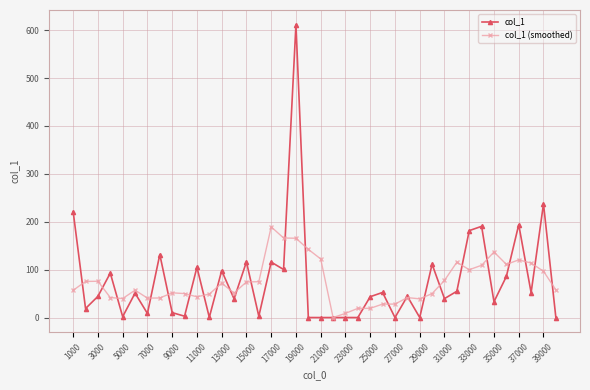

Which series has the largest range (max minus min)?

col_1